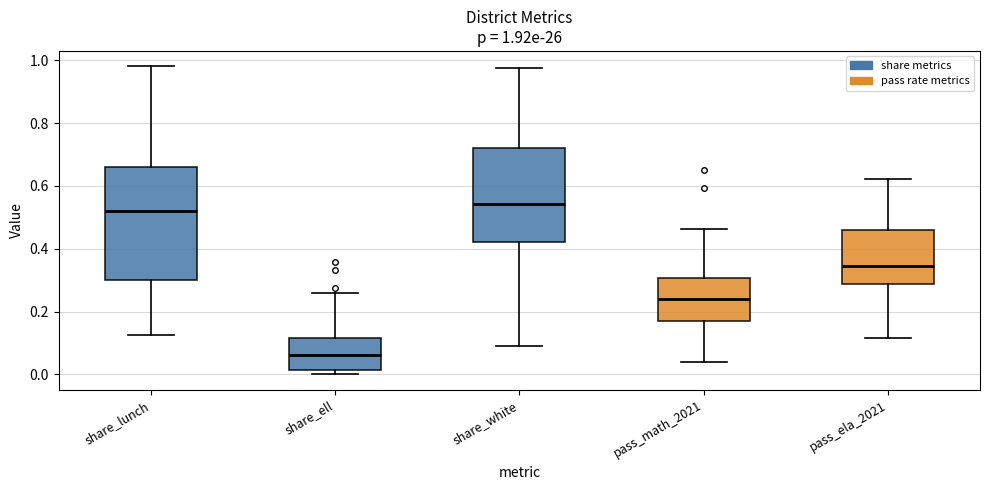

Which box has the lowest median line?

share_ell